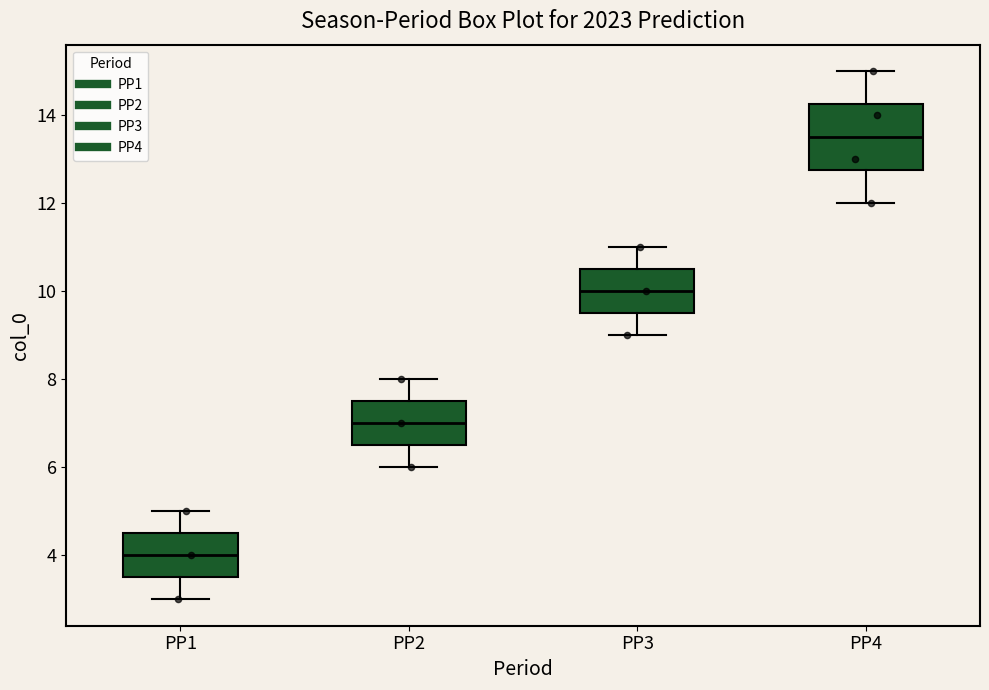

Reading left to right, read every box against the y-axis: the position of its median line, the range the box covers, and the ends of its whiskers. The values are not printed on the chart, so give them approximately, as read against the axis.

PP1: median 4.0, box 3.6 to 4.6, whiskers 3.0 to 5.0
PP2: median 7.0, box 6.6 to 7.6, whiskers 6.0 to 8.0
PP3: median 10.0, box 9.6 to 10.6, whiskers 9.0 to 11.0
PP4: median 13.6, box 12.8 to 14.2, whiskers 12.0 to 15.0